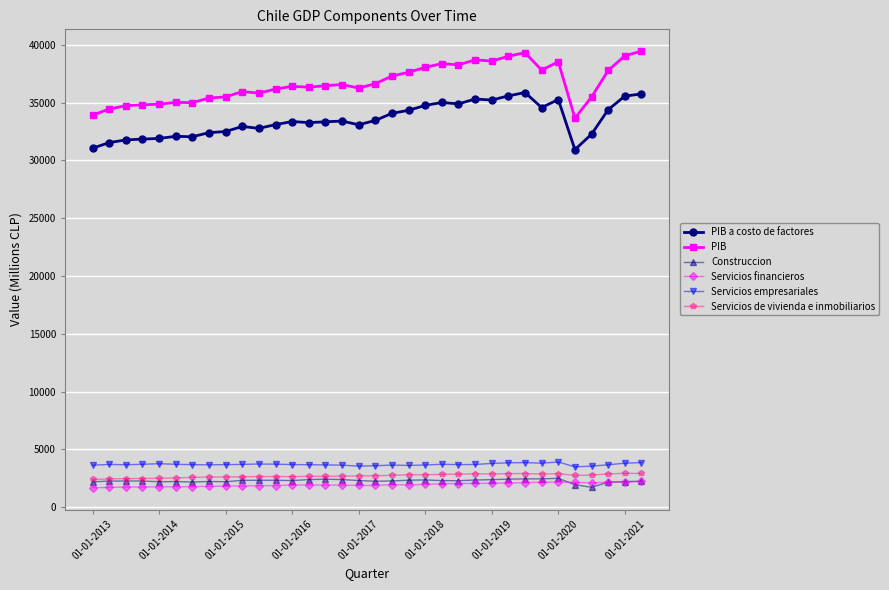

True or false: Construccion and Servicios empresariales intersect in this chart.

False